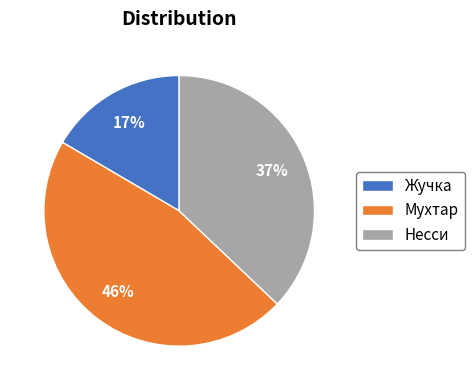

How many segments does this pie chart have?

3